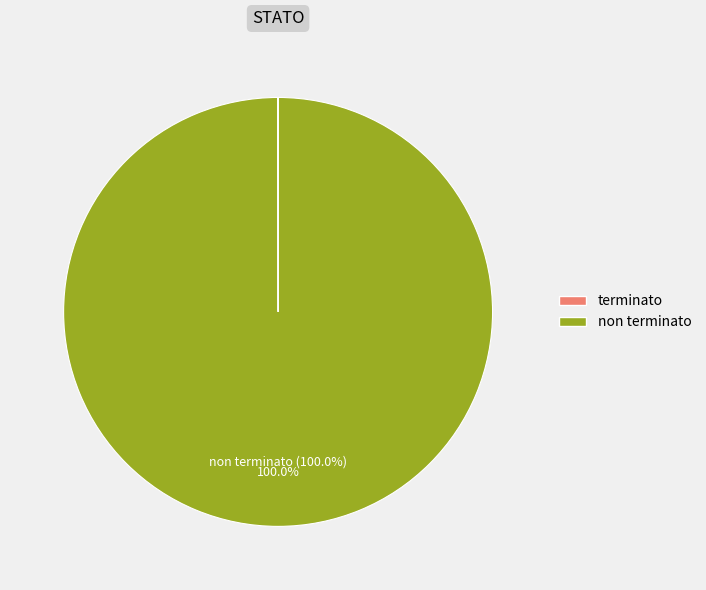

Does any single category account for the majority?

Yes